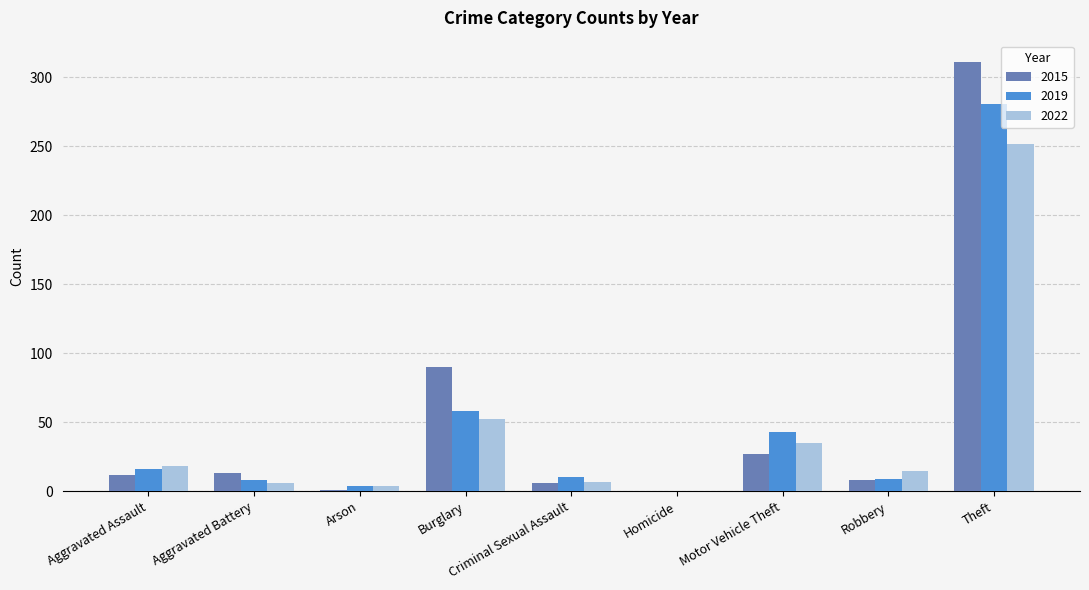

Where is 2022 nearest to the value 126?

Burglary